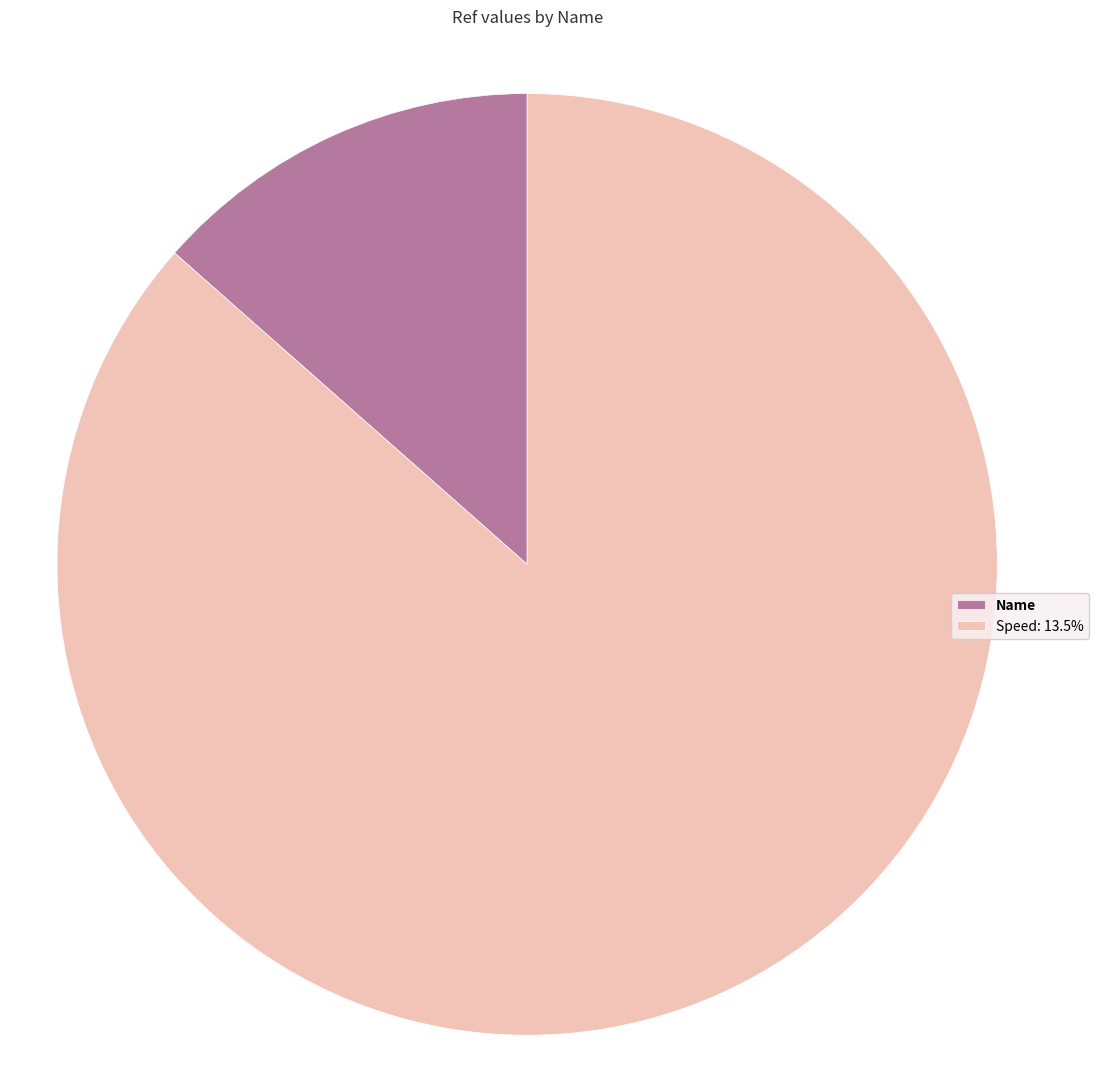

Does Speed: 13.5% account for over 50% of the chart?

Yes